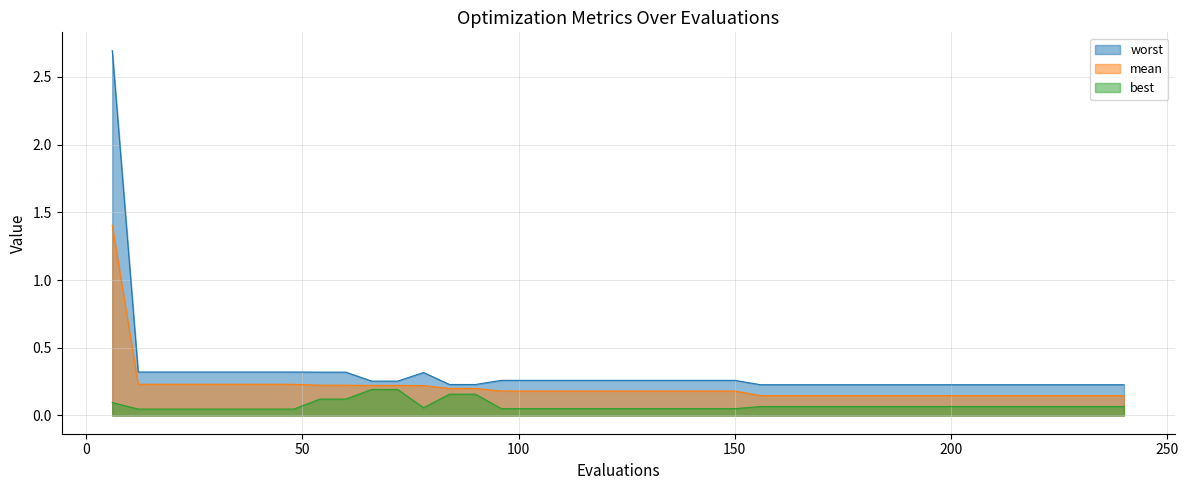

Where is the first local maximum for worst?

78